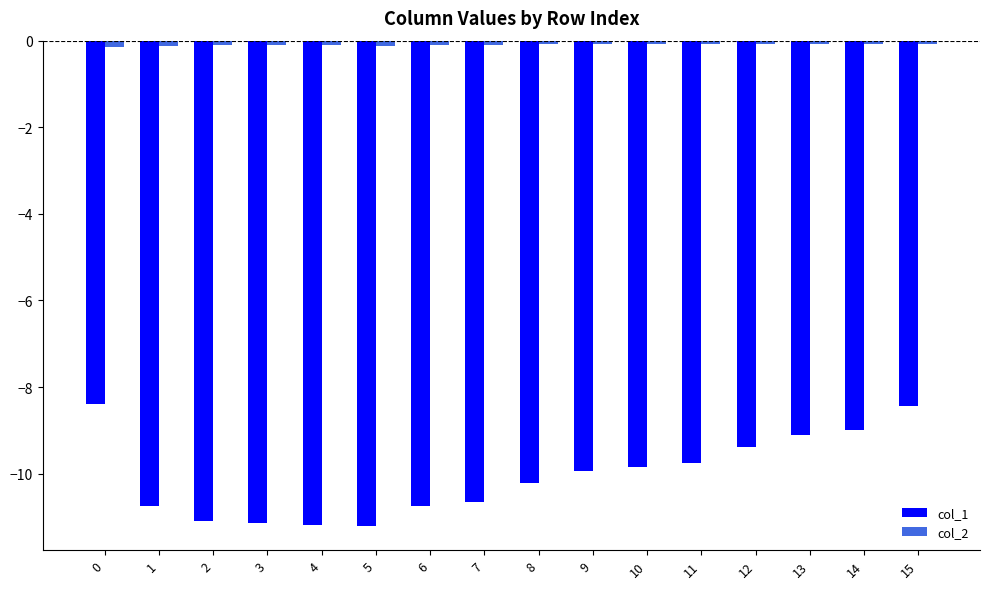

What is the approximate value of col_1 at 8?

-10.2